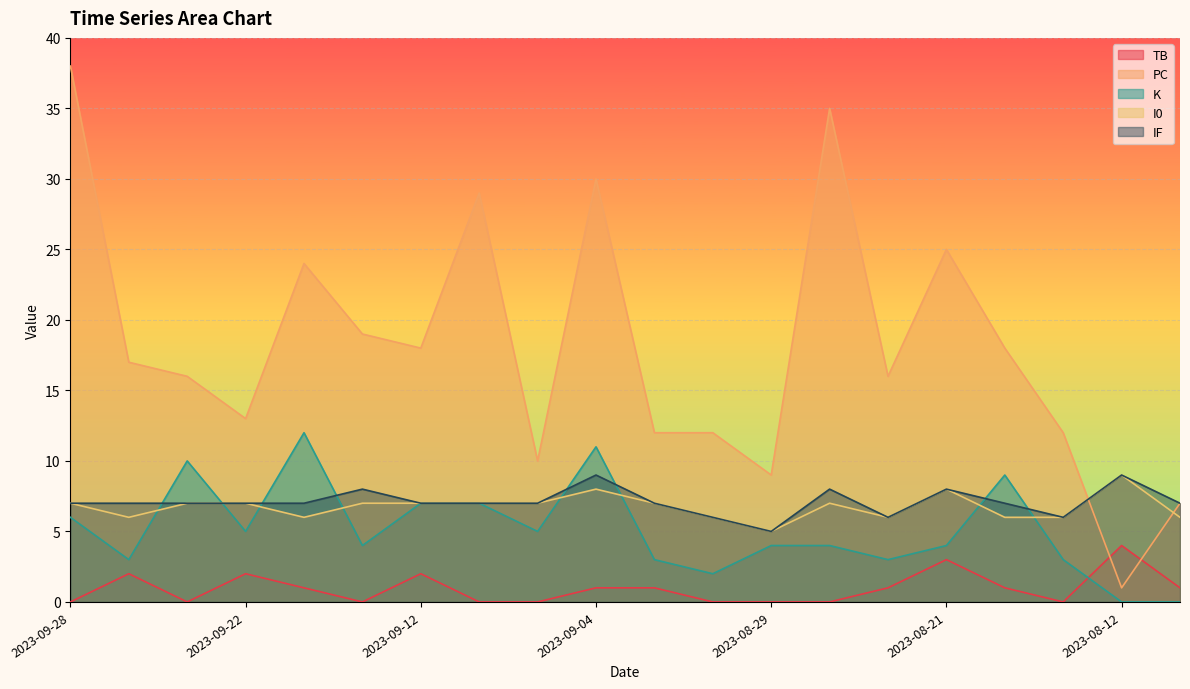

Where is the first local minimum for K?

2023-09-27